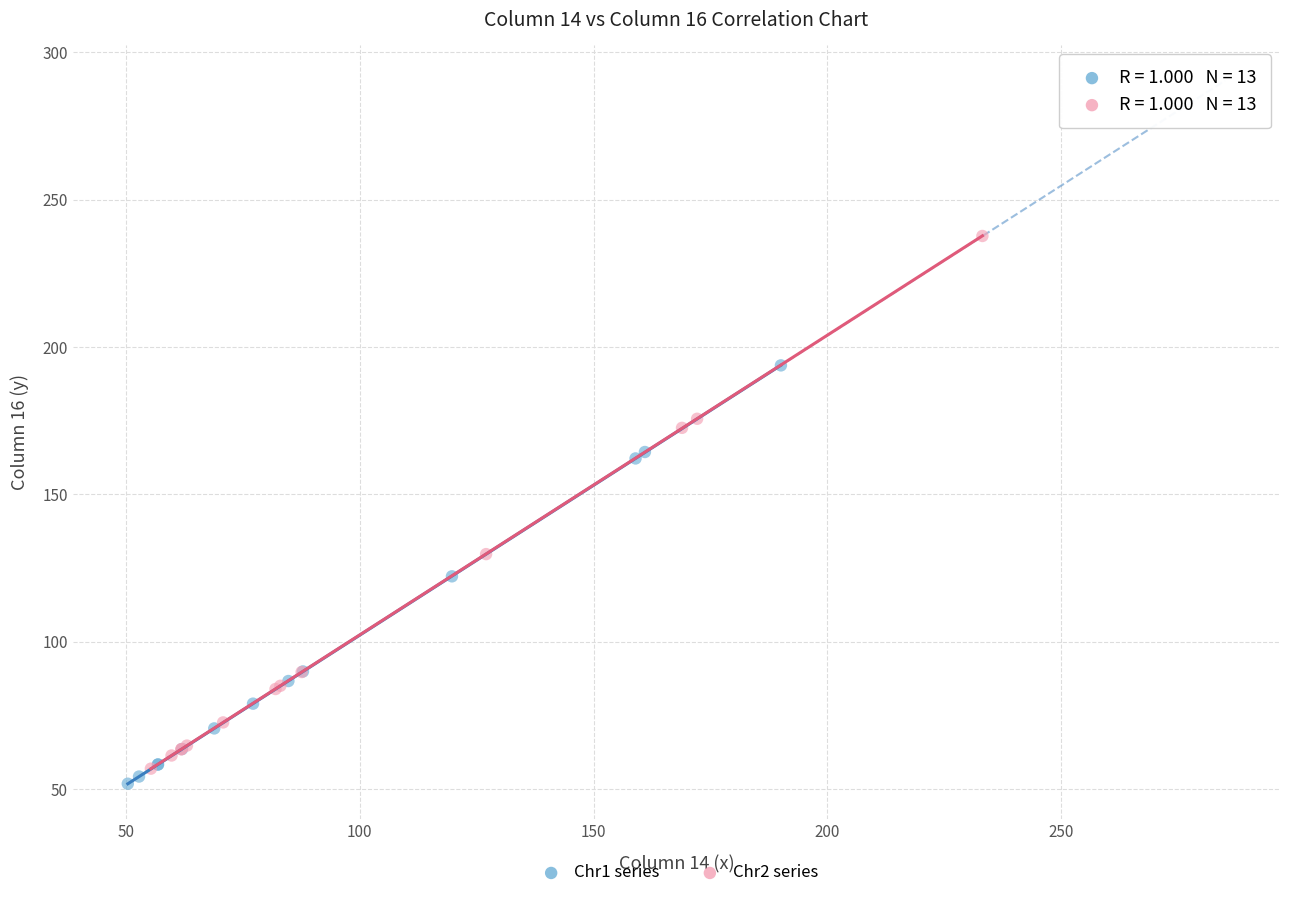

Which series has the widest spread of Y values?

Chr2 series